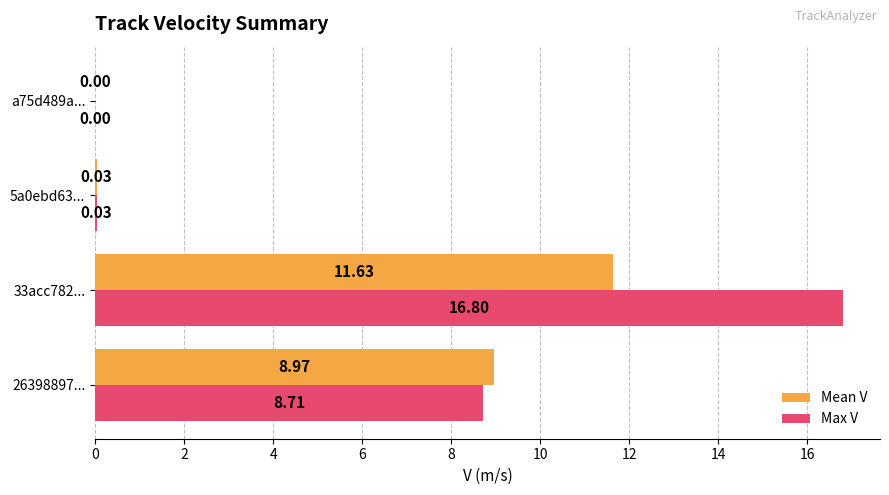

What is the sum of the Max V values at 33acc782... and 26398897...?

25.5